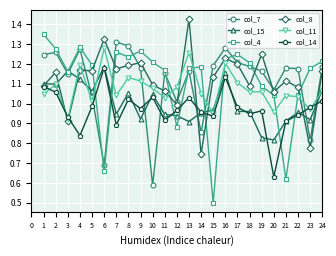

True or false: col_15 and col_7 intersect in this chart.

True